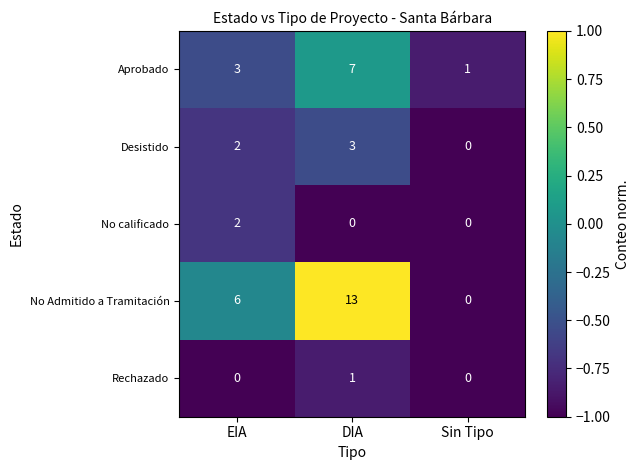

True or false: Aprobado has a value of 3 at DIA.

False